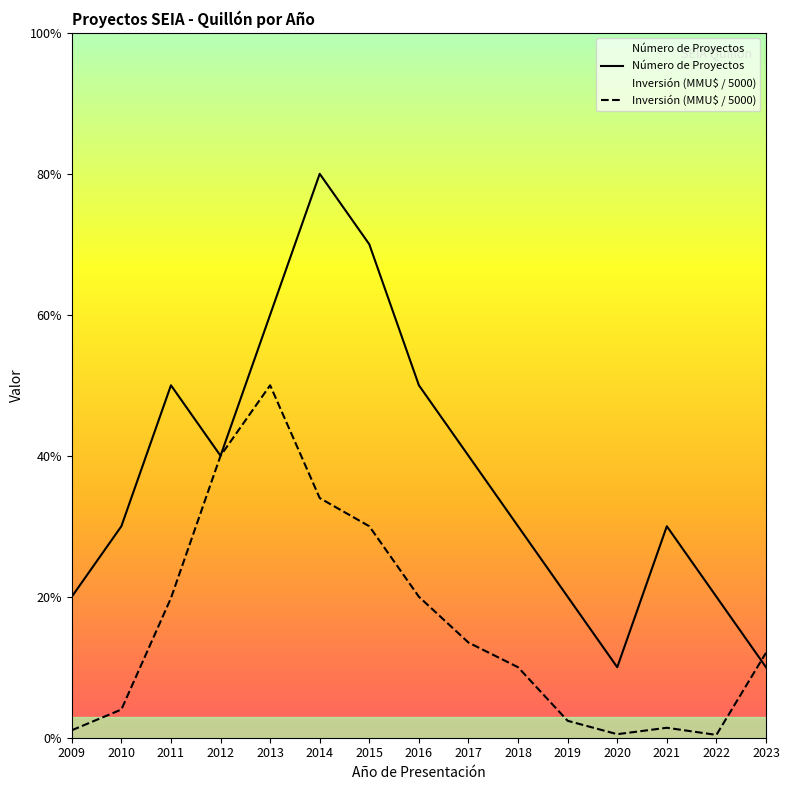

List the series in order of their overall mean, highest first.

Número de Proyectos, Inversión (MMU$ / 5000)